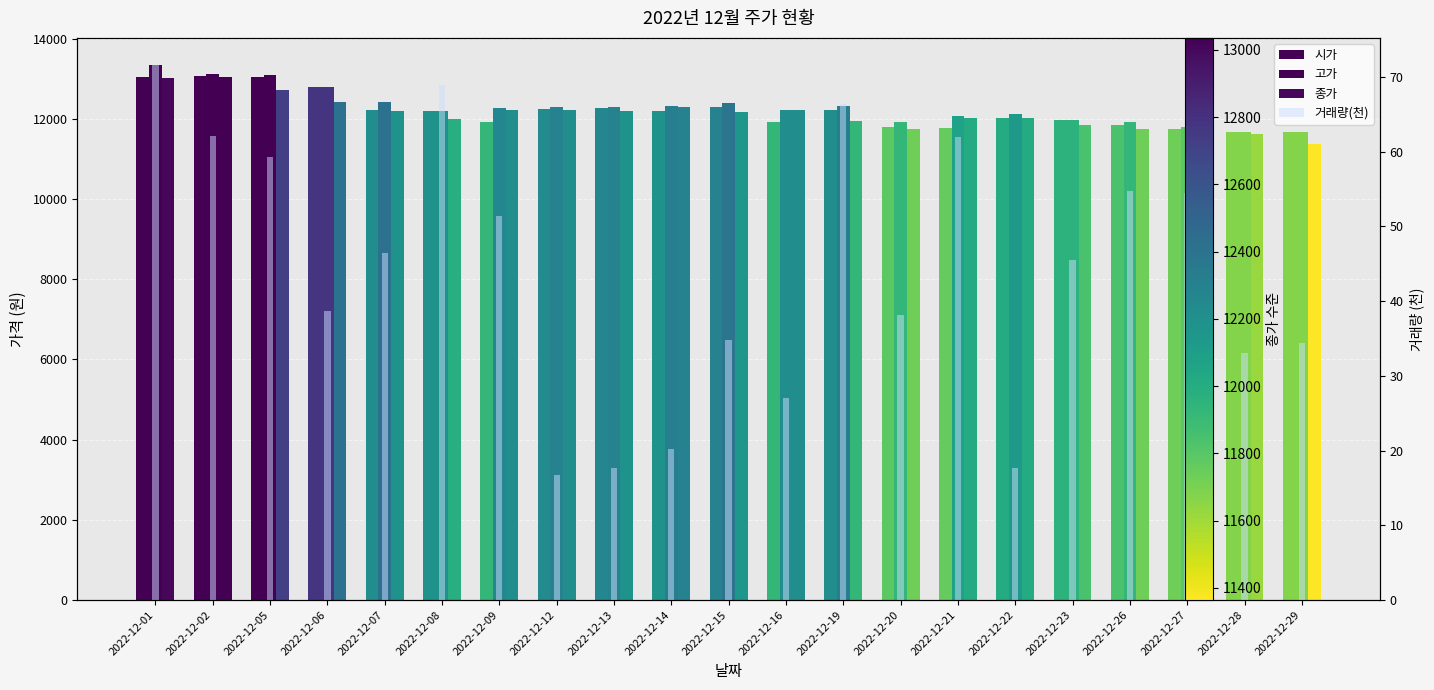

Is the value of 종가 at 2022-12-28 greater than the value of 고가 at 2022-12-28?

No